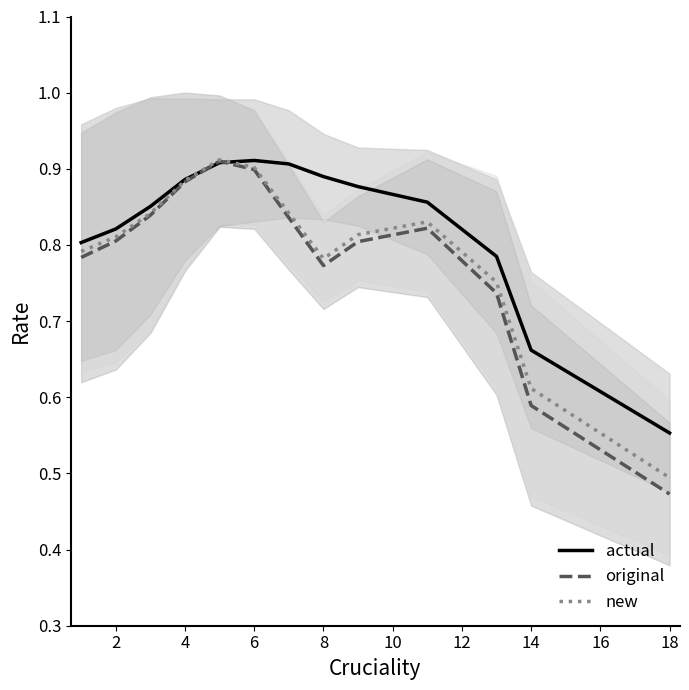

Where is original nearest to the value 0?

18